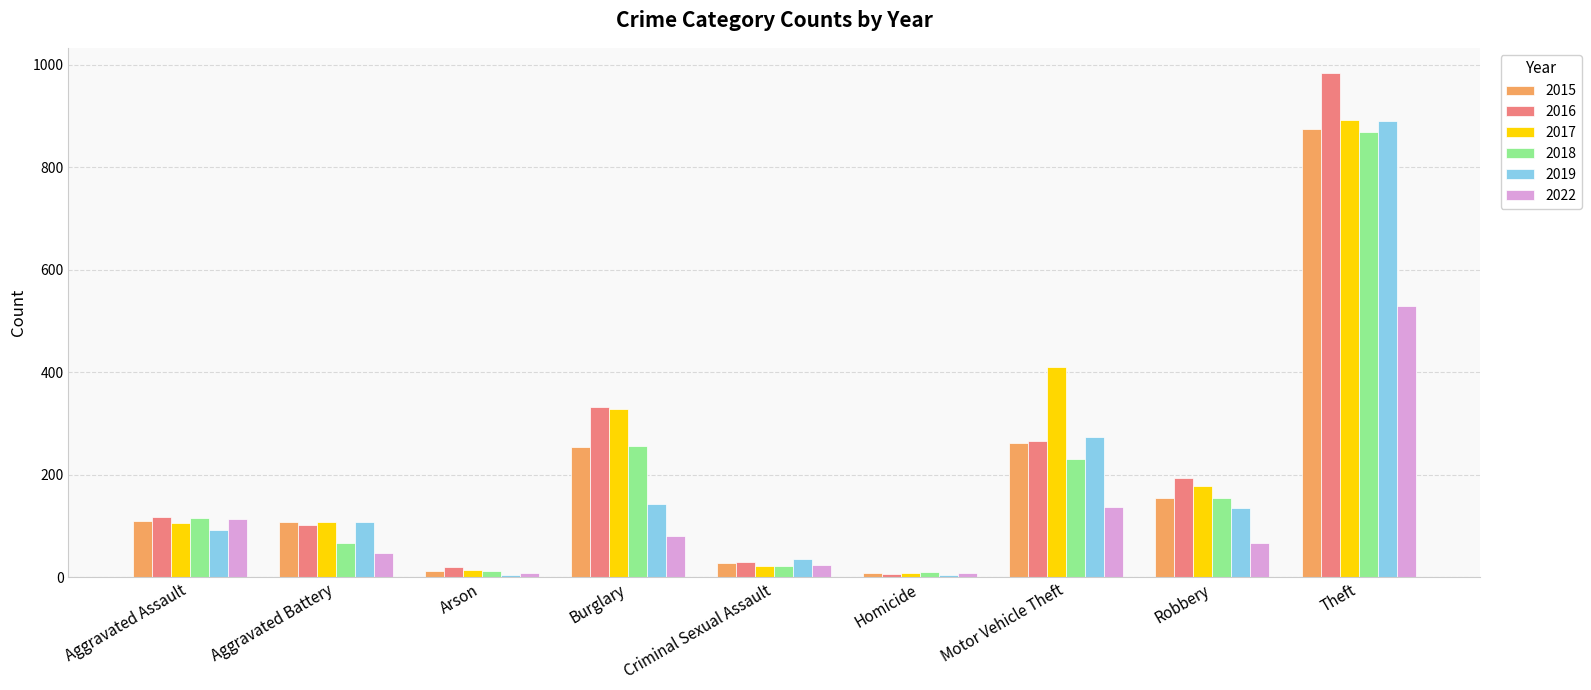

What is the label of the 2nd bar from the left?

Aggravated Battery